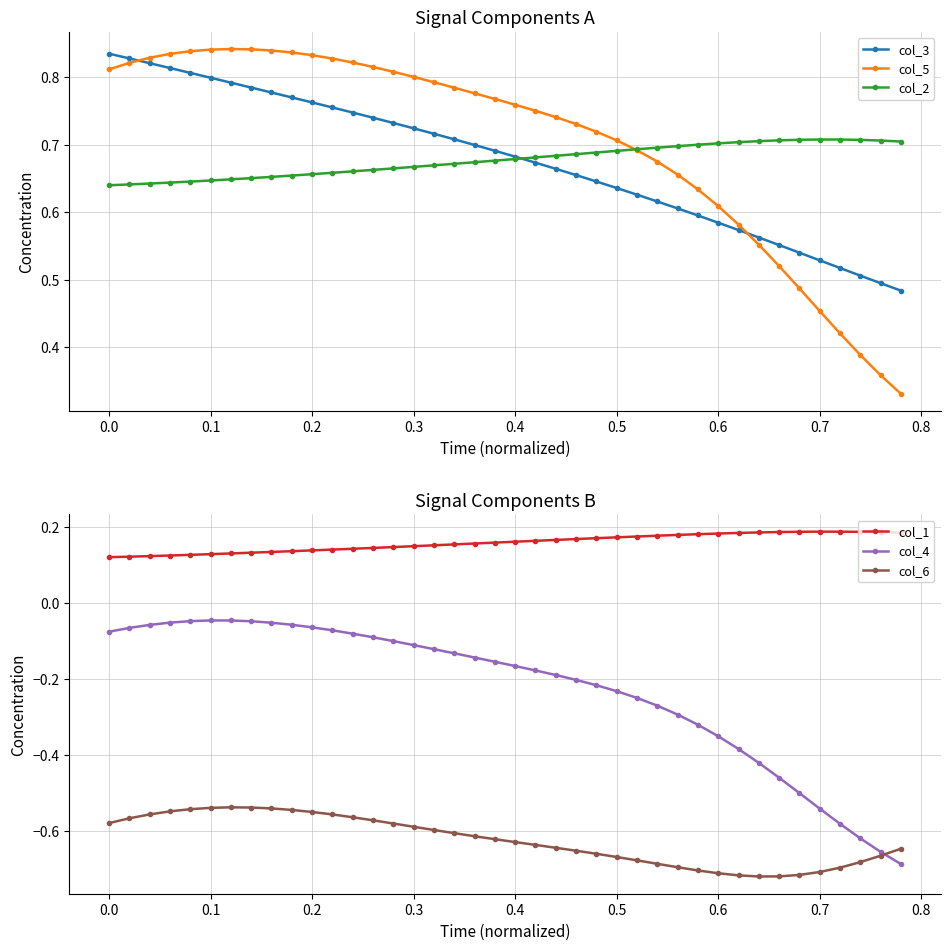

Count the number of categories in the chart.

40